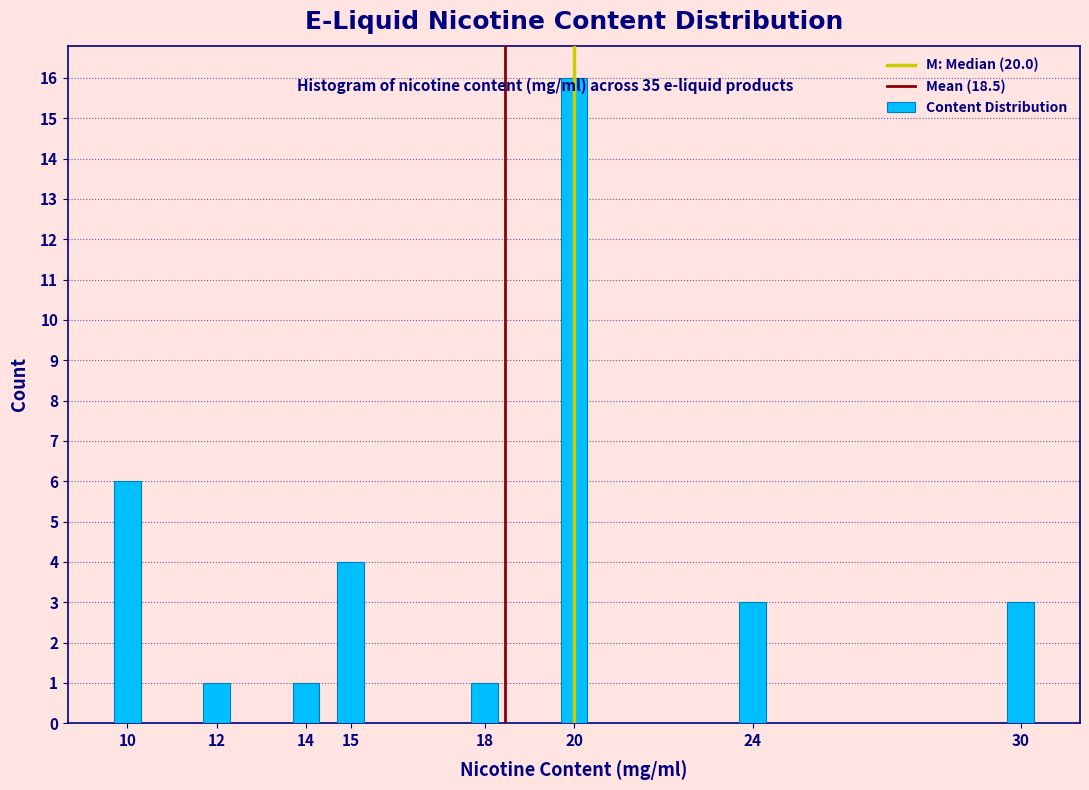

Reading left to right, extract all data points from this chart.

6	1	1	4	1	16	3	3